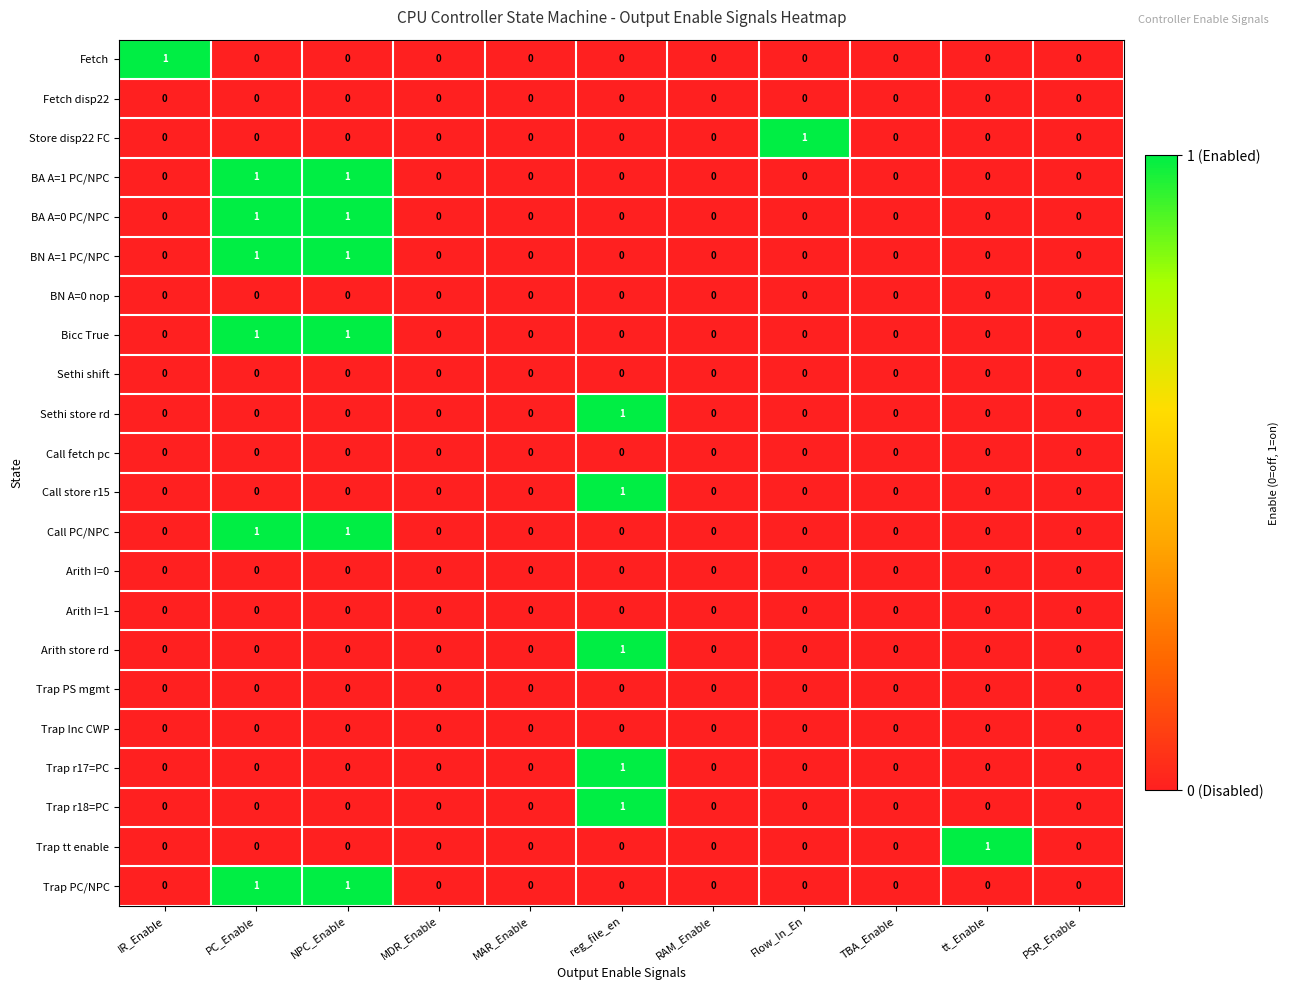

The value of Call fetch pc at NPC_Enable is 0. True or false?

True